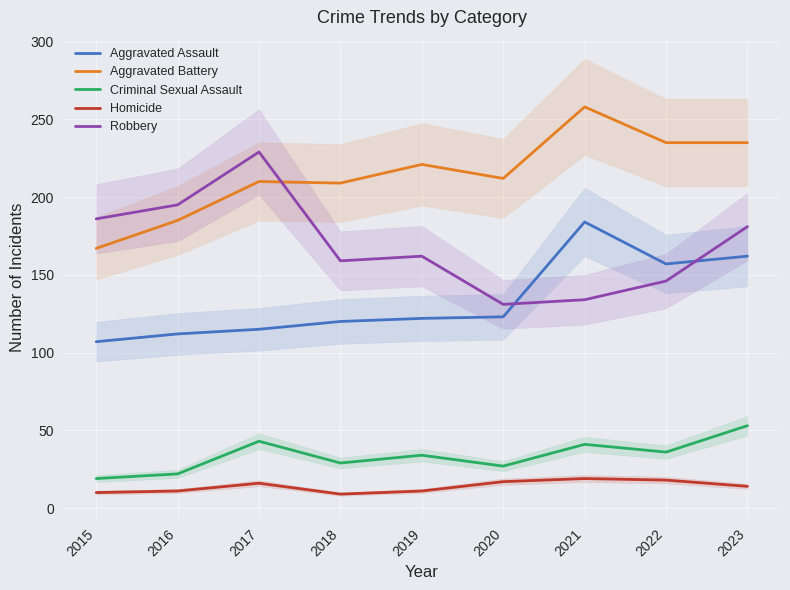

Reading left to right, list all the values displayed in this chart.

Aggravated Assault: 2015=107	2016=112	2017=115	2018=120	2019=122	2020=123	2021=184	2022=157	2023=162
Aggravated Battery: 2015=167	2016=185	2017=210	2018=209	2019=221	2020=212	2021=258	2022=235	2023=235
Criminal Sexual Assault: 2015=19	2016=22	2017=43	2018=29	2019=34	2020=27	2021=41	2022=36	2023=53
Homicide: 2015=10	2016=11	2017=16	2018=9	2019=11	2020=17	2021=19	2022=18	2023=14
Robbery: 2015=186	2016=195	2017=229	2018=159	2019=162	2020=131	2021=134	2022=146	2023=181